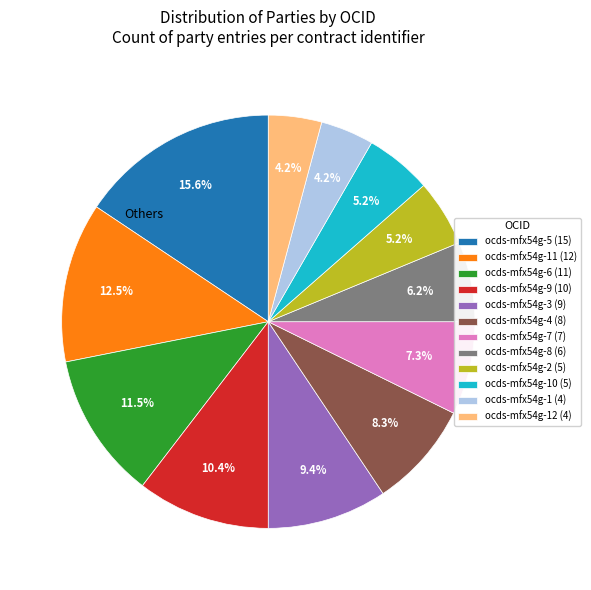

Which category has the biggest portion of the pie?

ocds-mfx54g-5 (15)